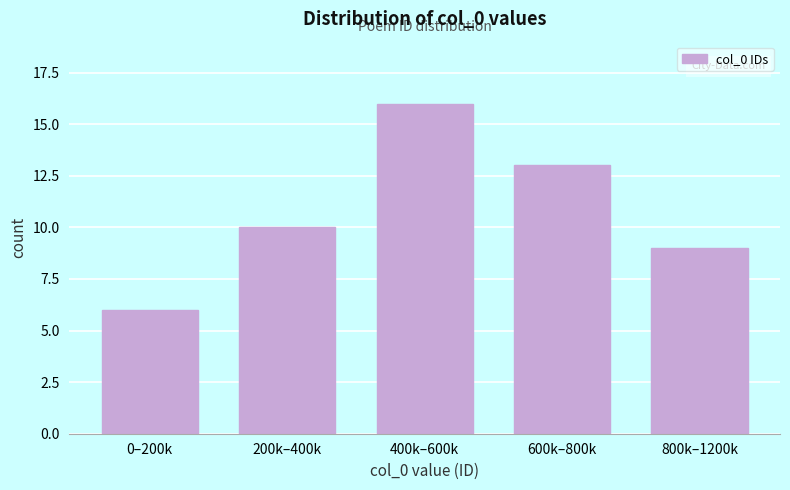

Reading left to right, what are all the values shown in this chart?

0–200k=6	200k–400k=10	400k–600k=16	600k–800k=13	800k–1200k=9